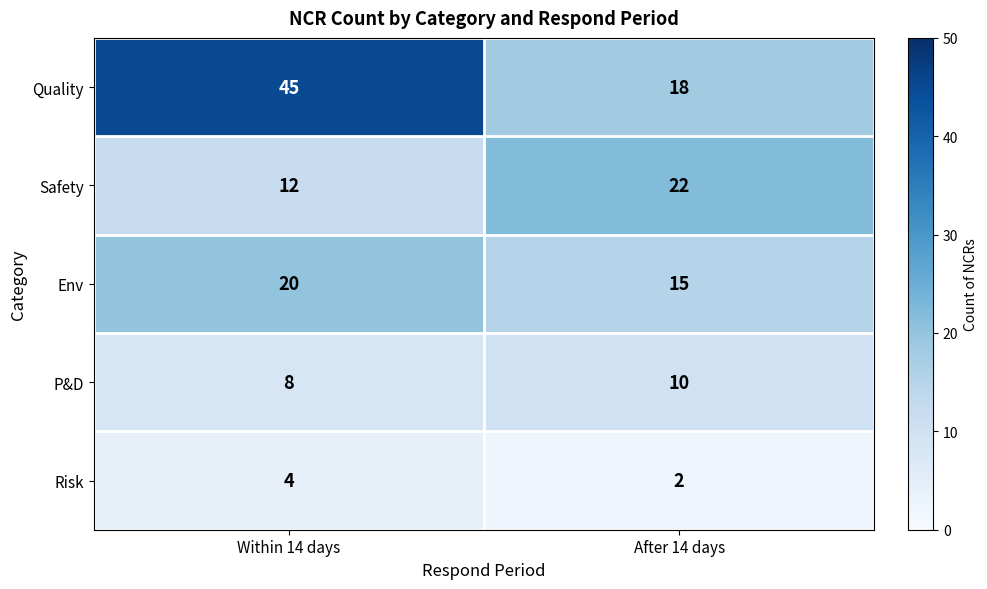

What is the spread (max minus min) of values at After 14 days?

20